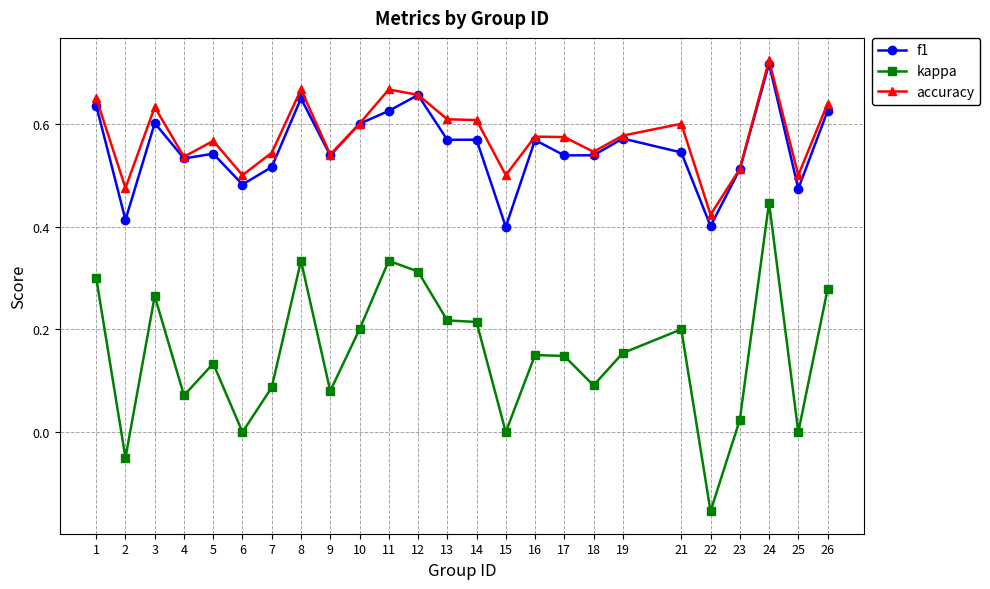

Rank the series at 11 from lowest to highest value.

kappa, f1, accuracy